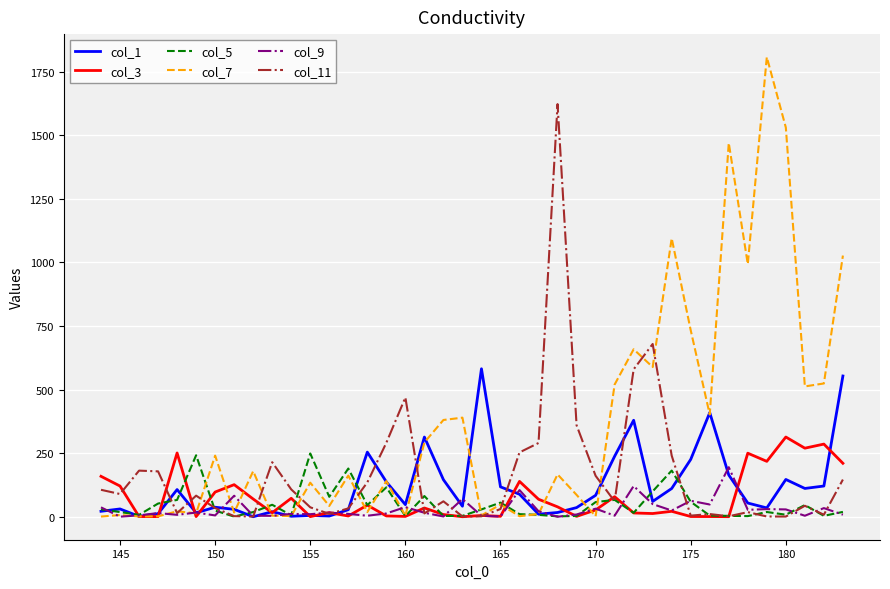

Which series has the largest total across all categories?

col_7